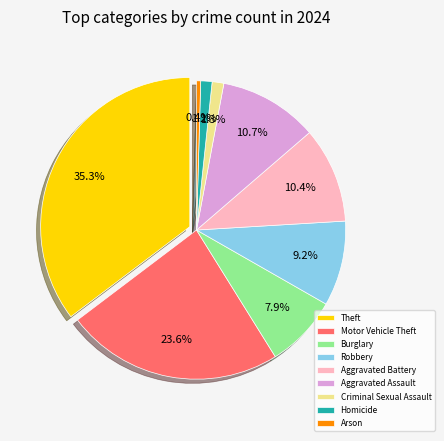

Is the sum of Arson and Criminal Sexual Assault greater than half?

No